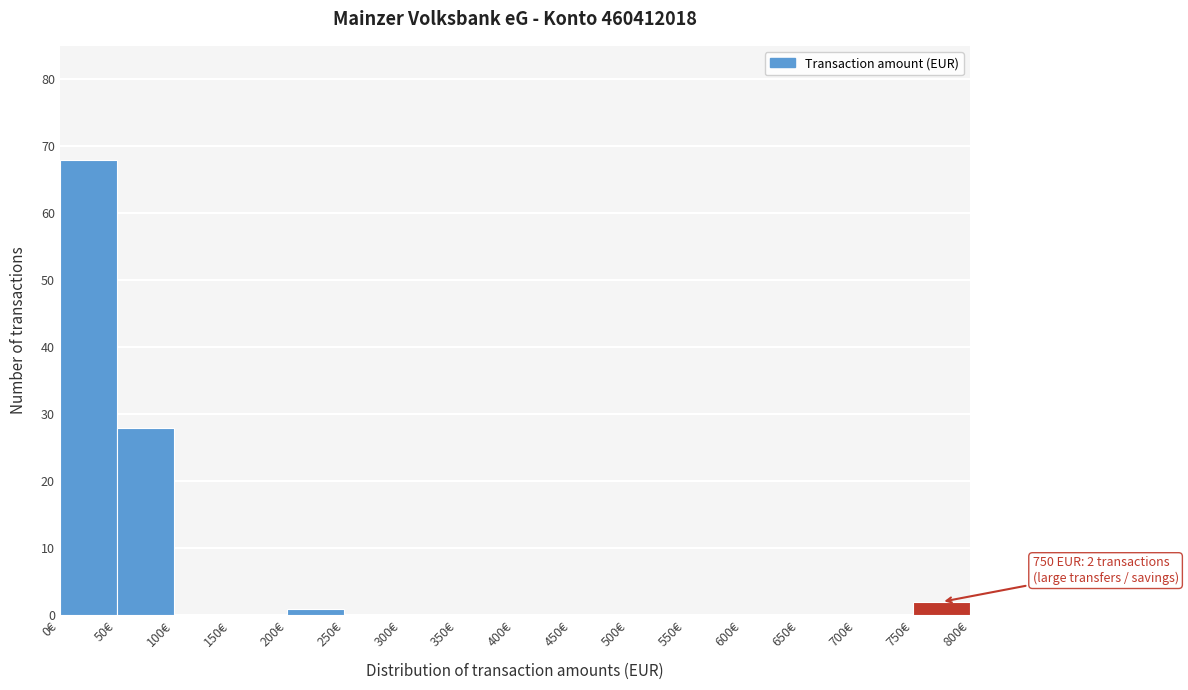

Over which range of the x-axis is the bar tallest?

0 to 50